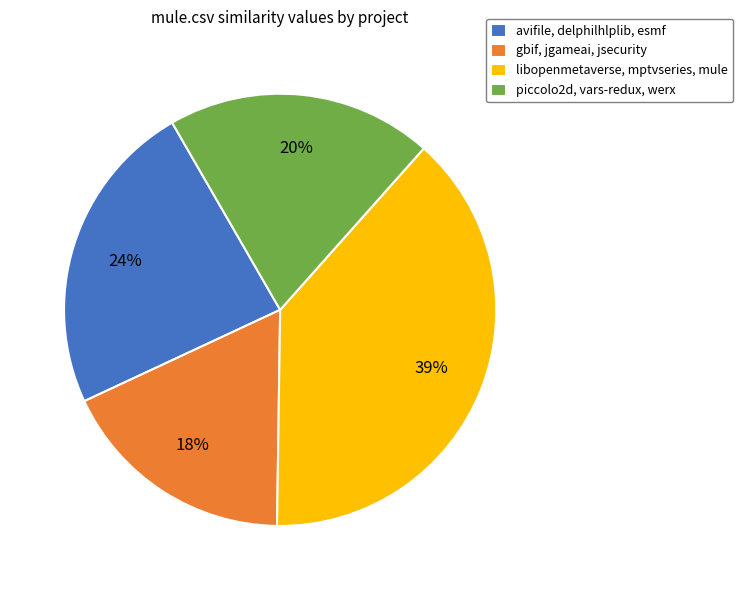

How many slices are in this pie chart?

4